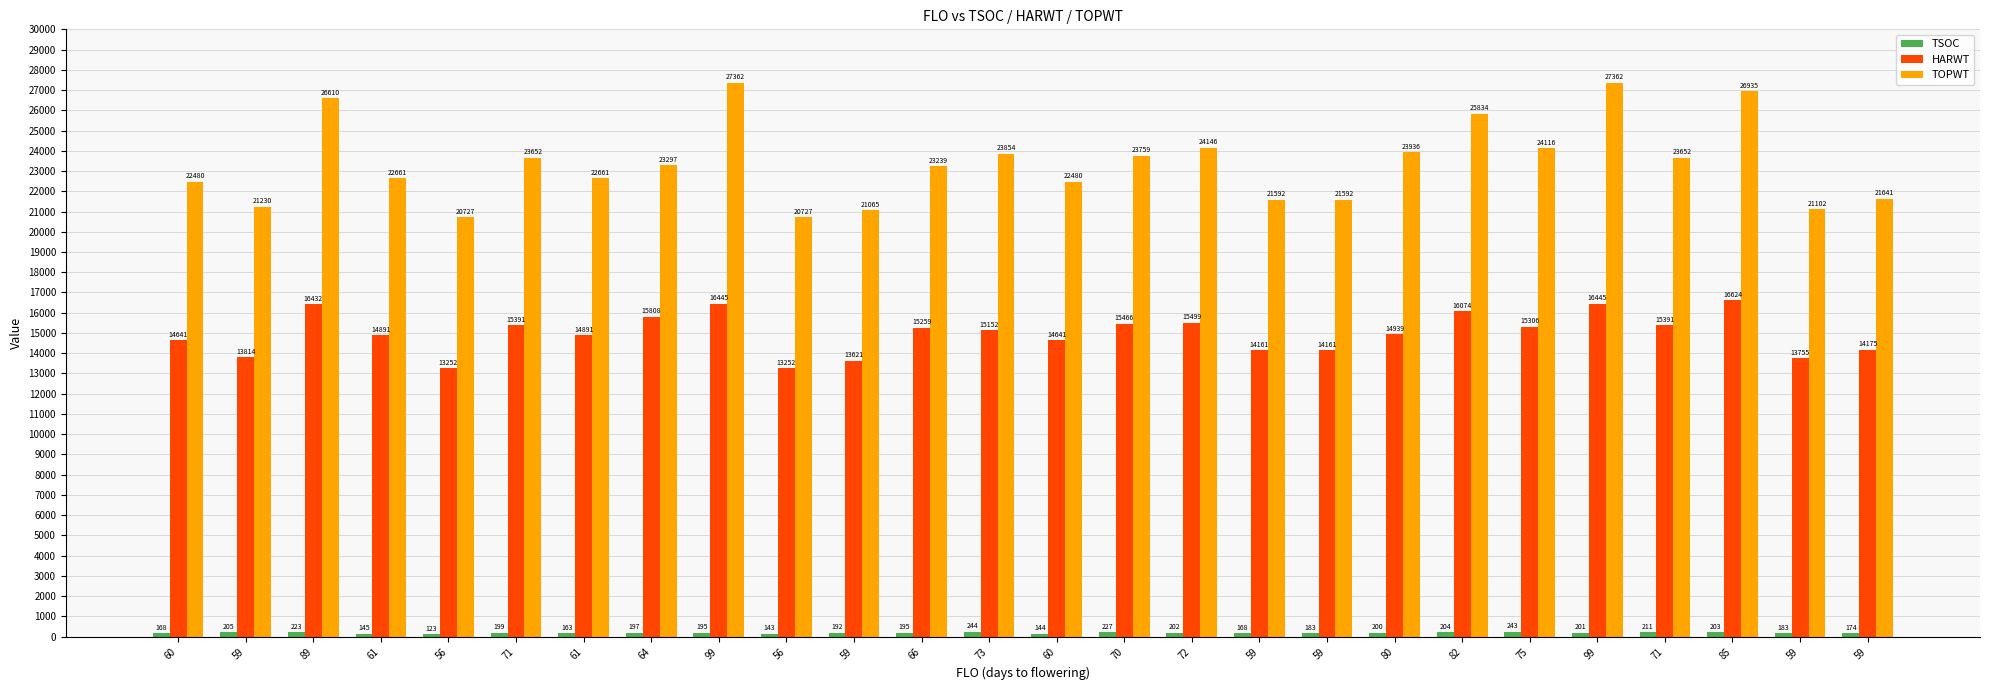

How many values in the TOPWT series are below 23297?

13